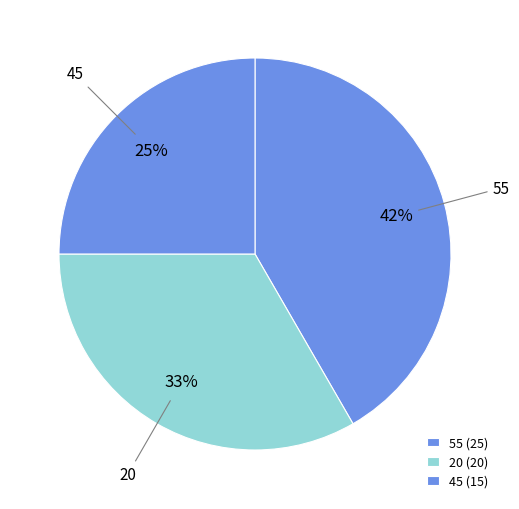

Which has a higher value, 45 or 55?

55